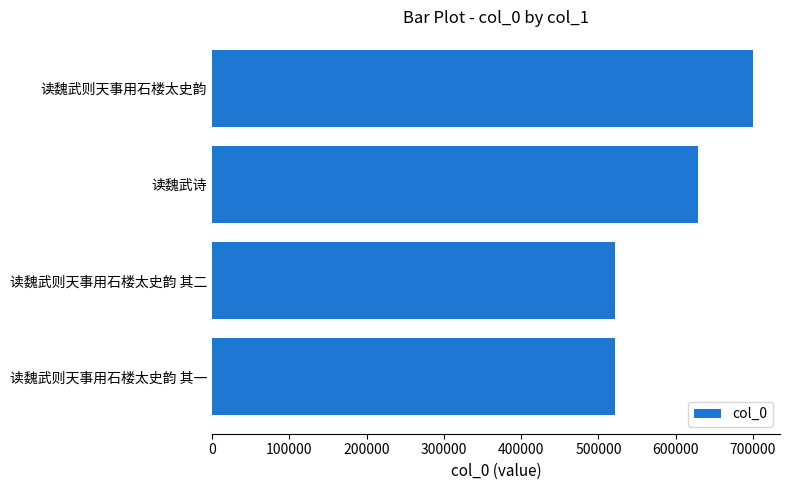

Approximately how many times larger is the value at 读魏武则天事用石楼太史韵 其一 compared to 读魏武诗?

0.8